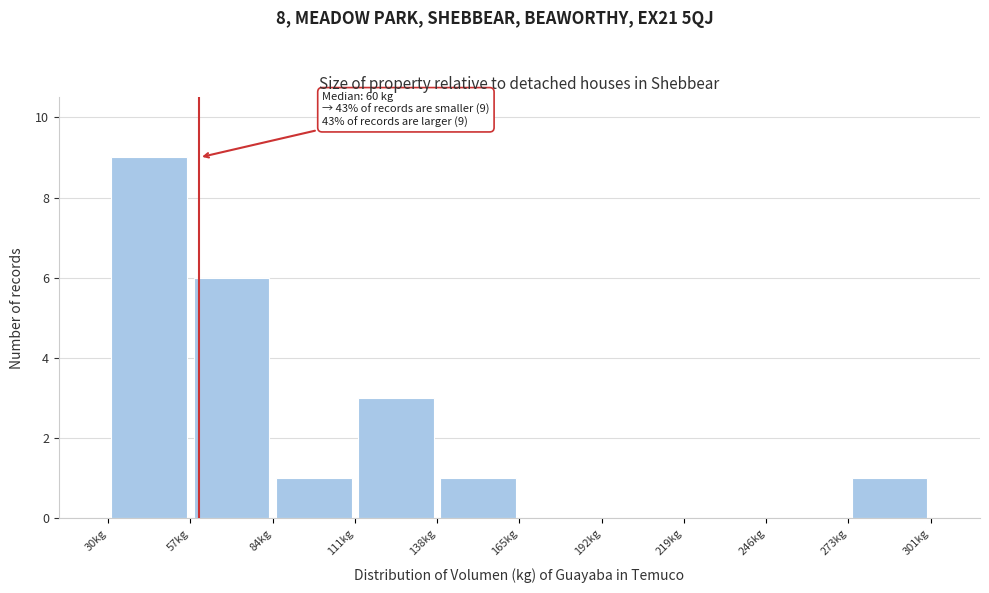

Over which range of the x-axis is the bar tallest?

30 to 55